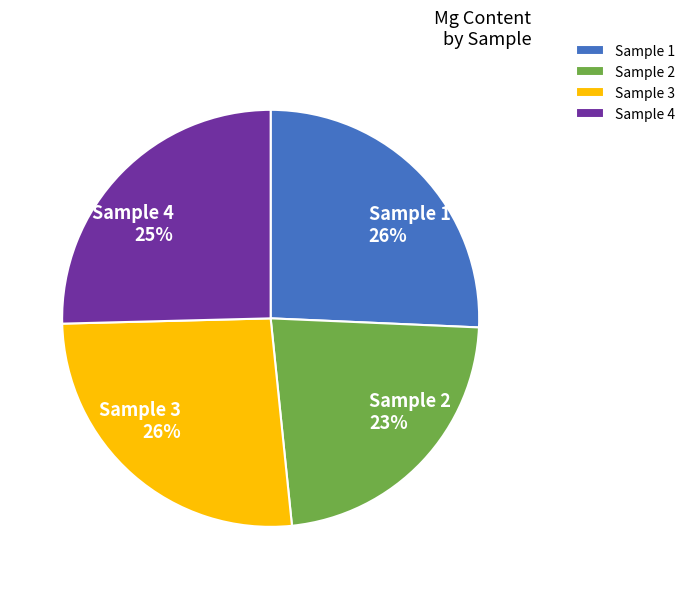

Approximately how many times larger is the value at Sample 4 compared to Sample 2?

1.1